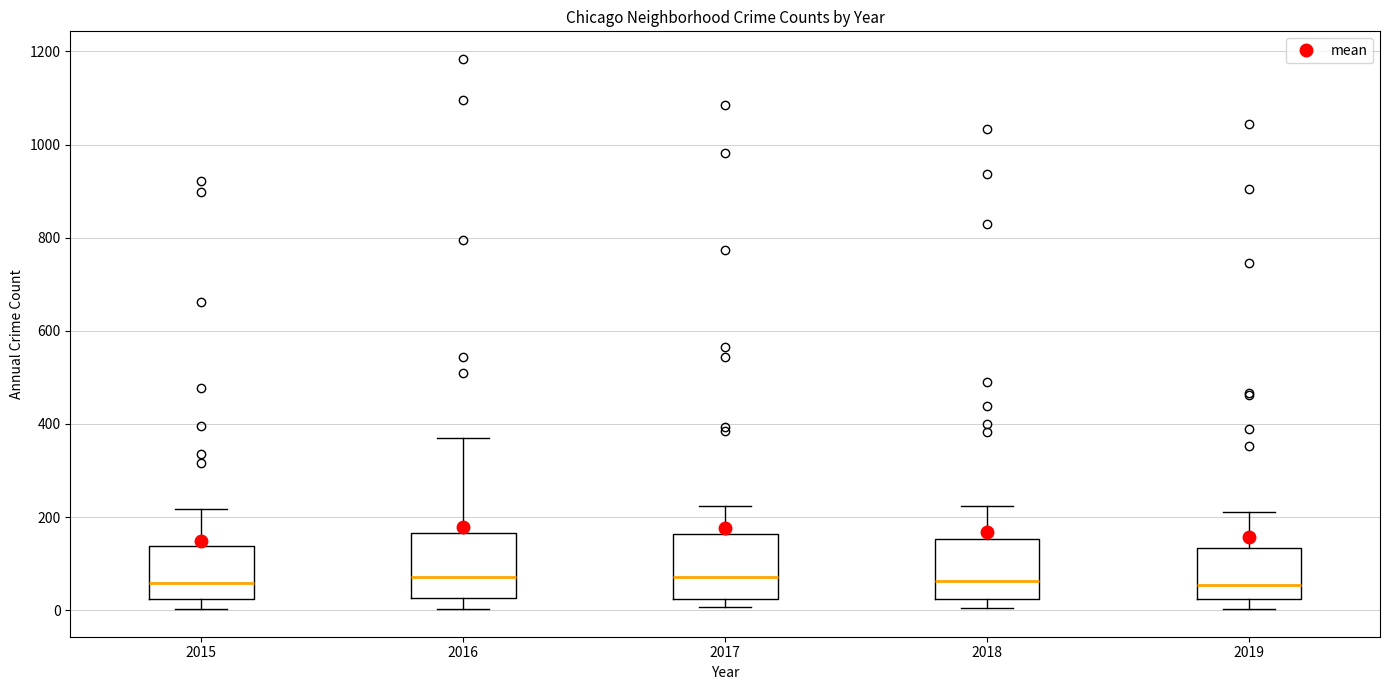

Reading left to right, transcribe this box plot: for each box, give where its median line is, the range the box spans, and where its two whiskers end, as read against the y-axis. The values are not printed on the chart, so give them approximately, as read against the axis.

2015: median 60, box 20 to 140, whiskers 0 to 220
2016: median 80, box 20 to 160, whiskers 0 to 360
2017: median 80, box 20 to 160, whiskers 0 to 220
2018: median 60, box 20 to 160, whiskers 0 to 220
2019: median 60, box 20 to 140, whiskers 0 to 220